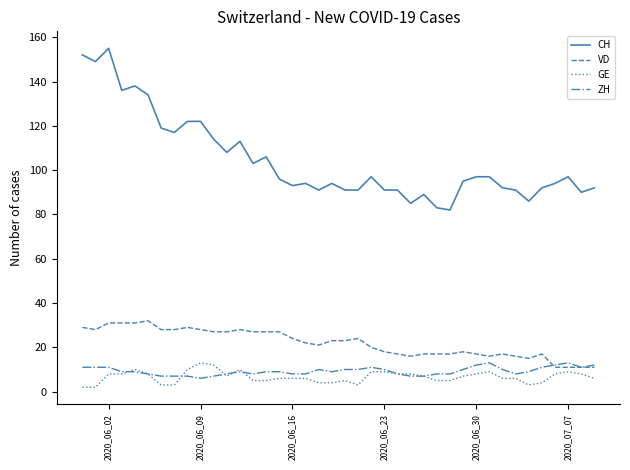

Which series has the largest total across all categories?

CH